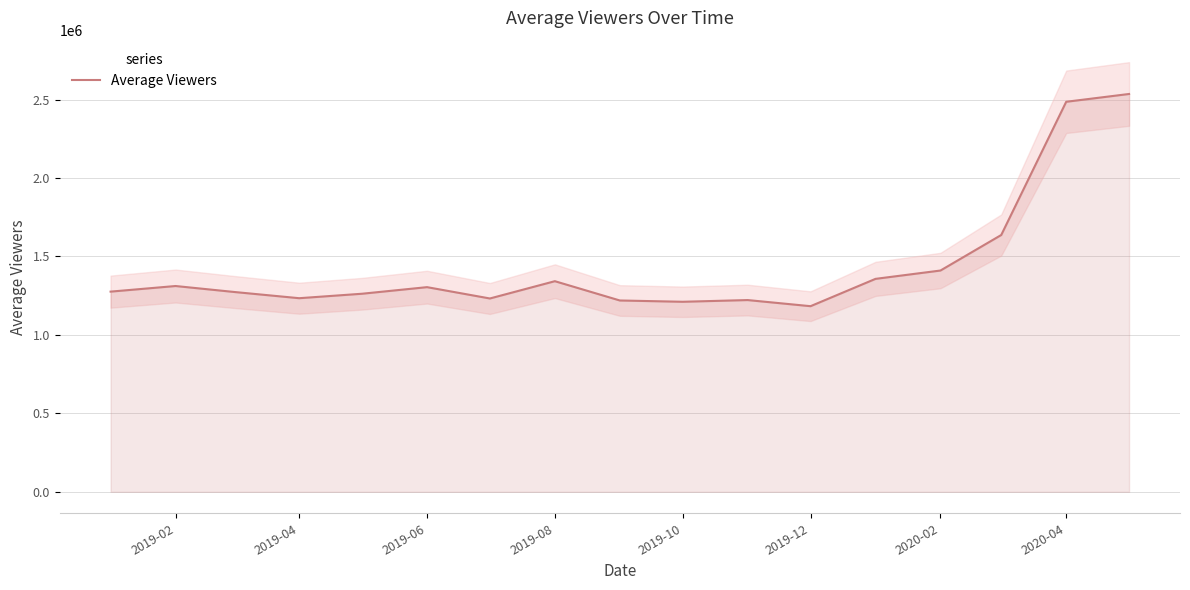

What is the average value?

1441254